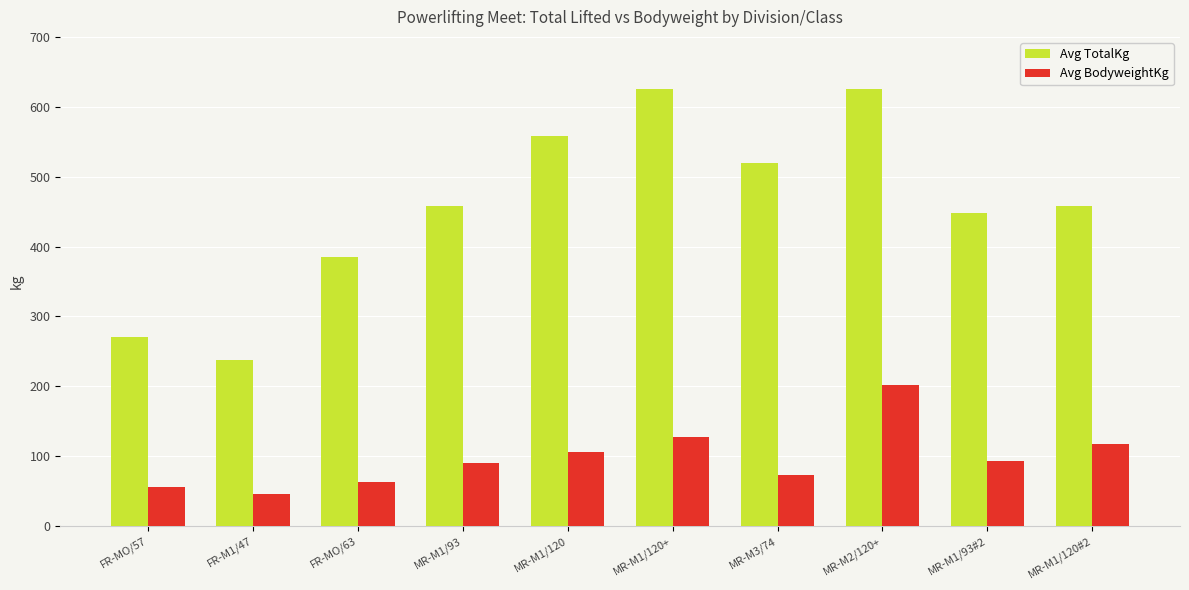

What is the label of the 6th bar from the left?

MR-M1/120+